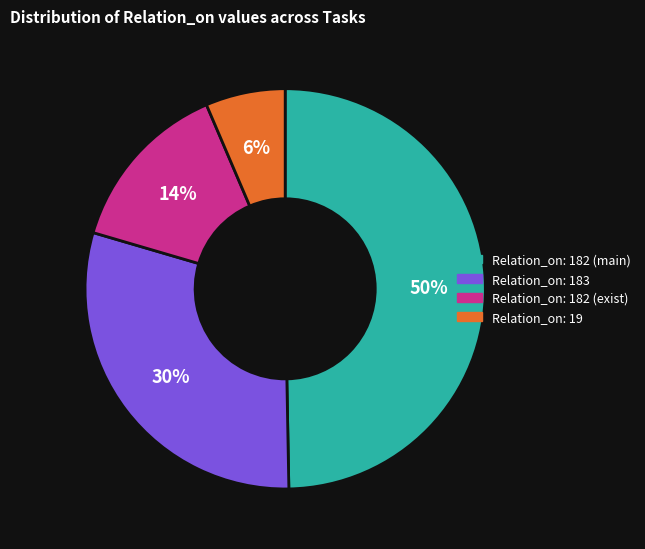

Is there any slice that represents more than half of the pie?

No